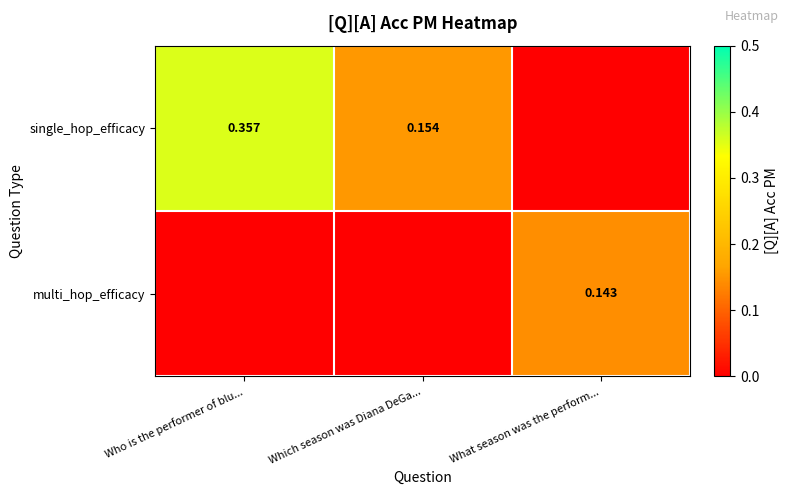

Rank the categories by multi_hop_efficacy value from highest to lowest.

What season was the perform..., Who is the performer of blu..., Which season was Diana DeGa...